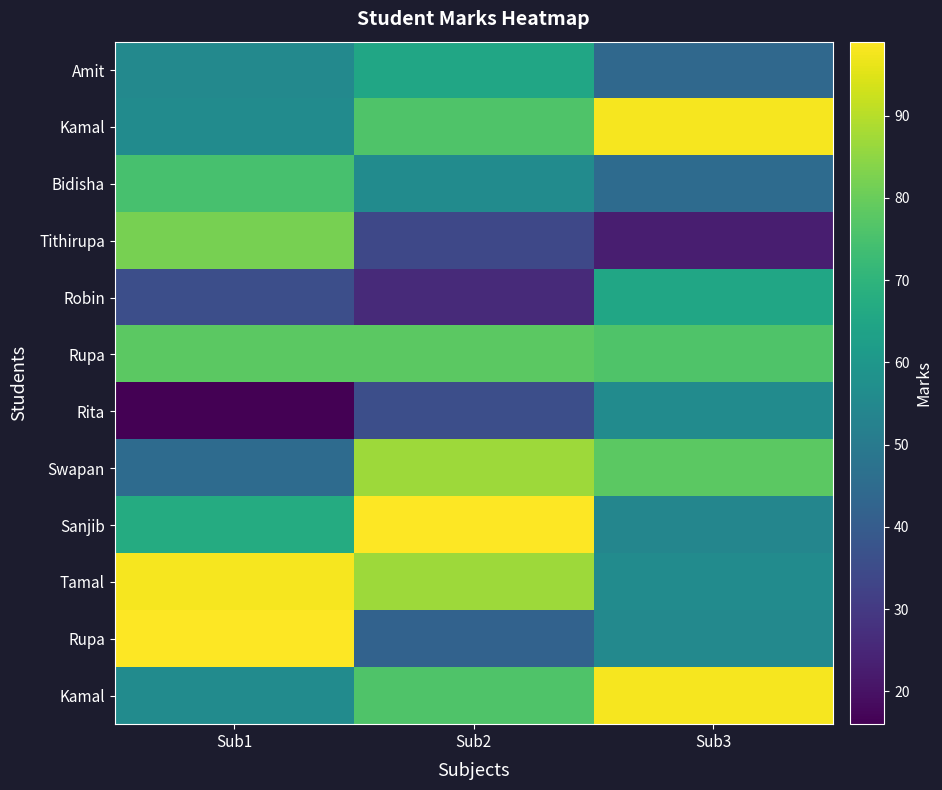

What is the minimum value shown in the chart?

16